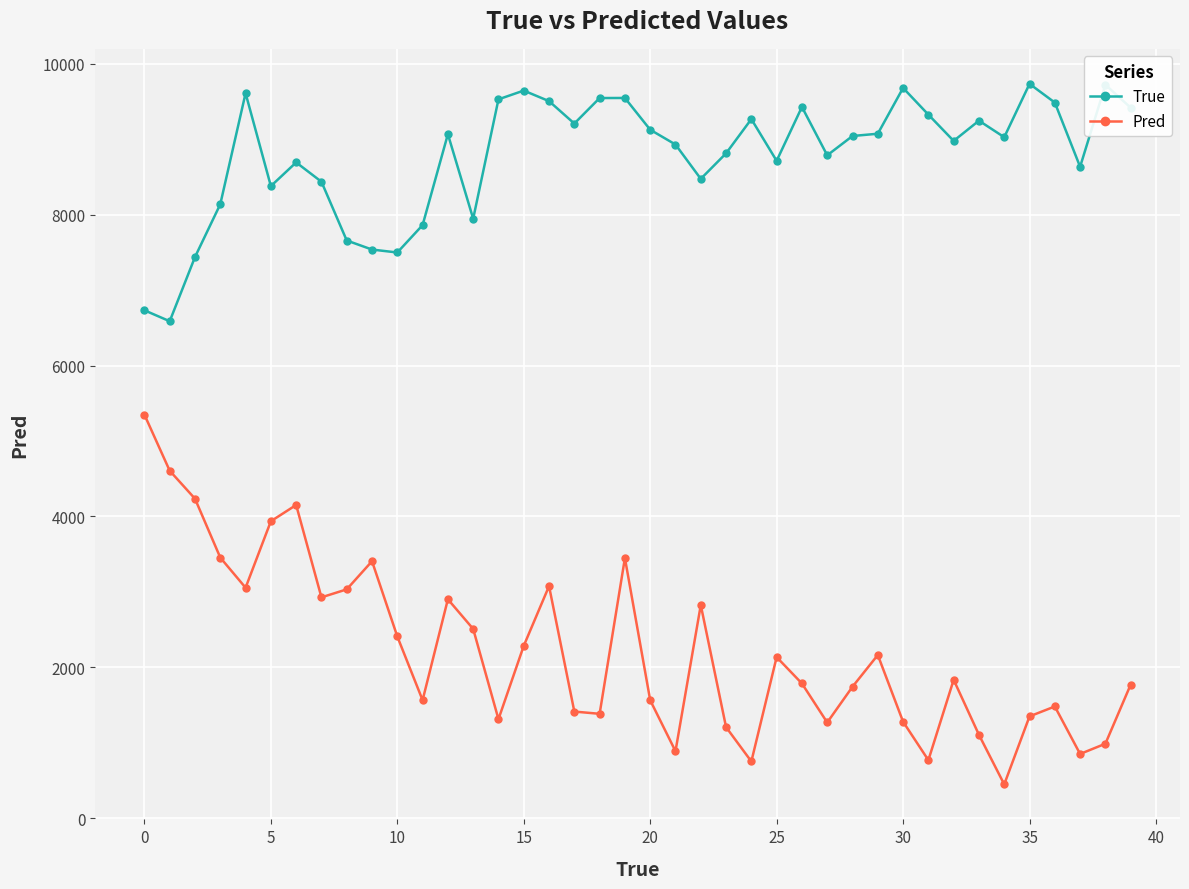

True or false: Pred and True cross at least once.

False